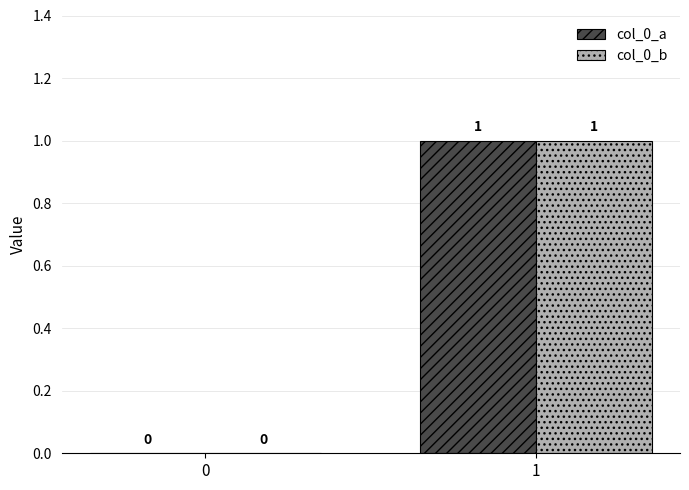

Reading left to right, extract all data points from this chart.

col_0_a: 0	1
col_0_b: 0	1